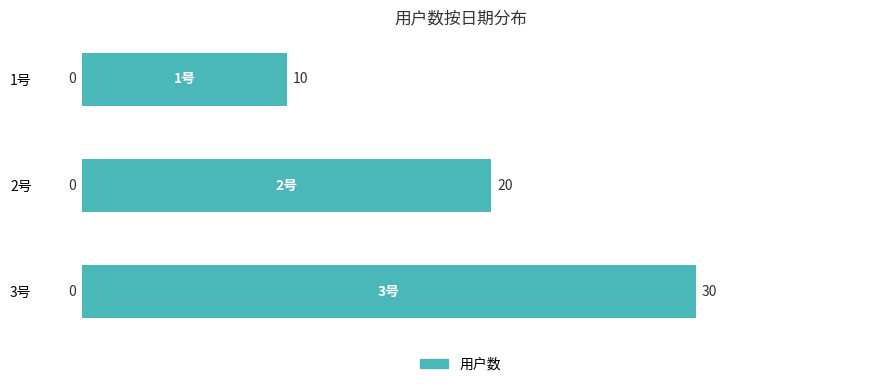

Reading top to bottom, transcribe all the data shown in this chart.

1号=10	2号=20	3号=30